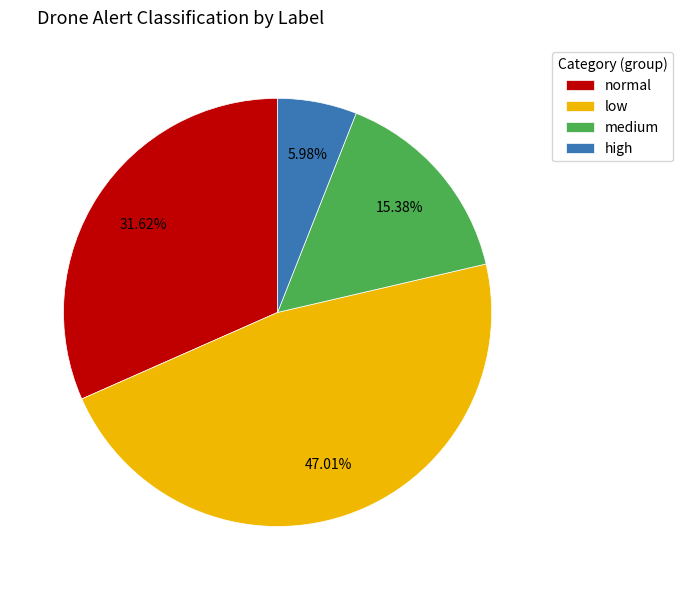

Combined, what portion of the pie is high and medium?

21.4%